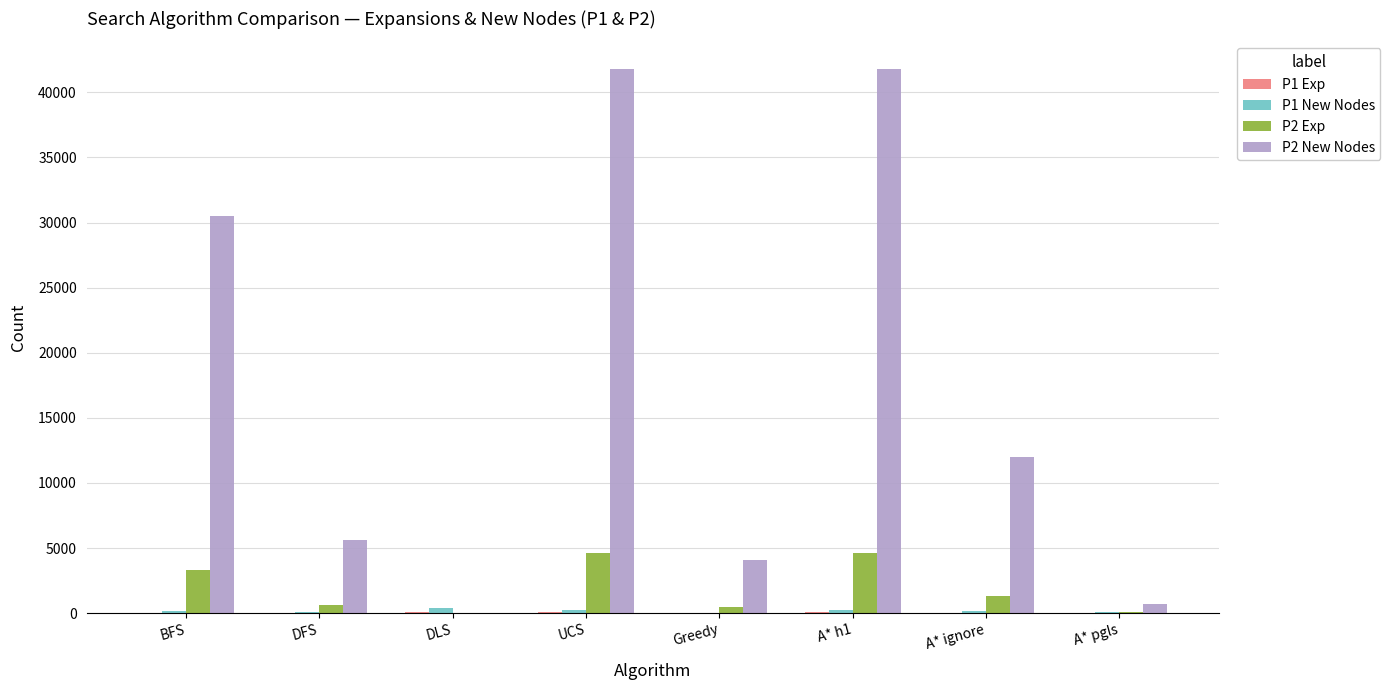

Which series has the largest total across all categories?

P2 New Nodes